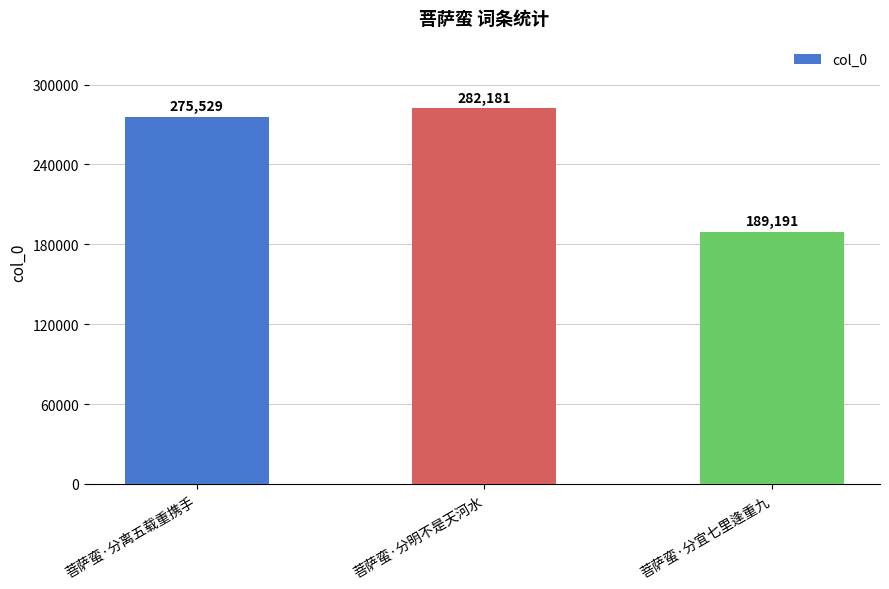

Count the number of data series in this chart.

1